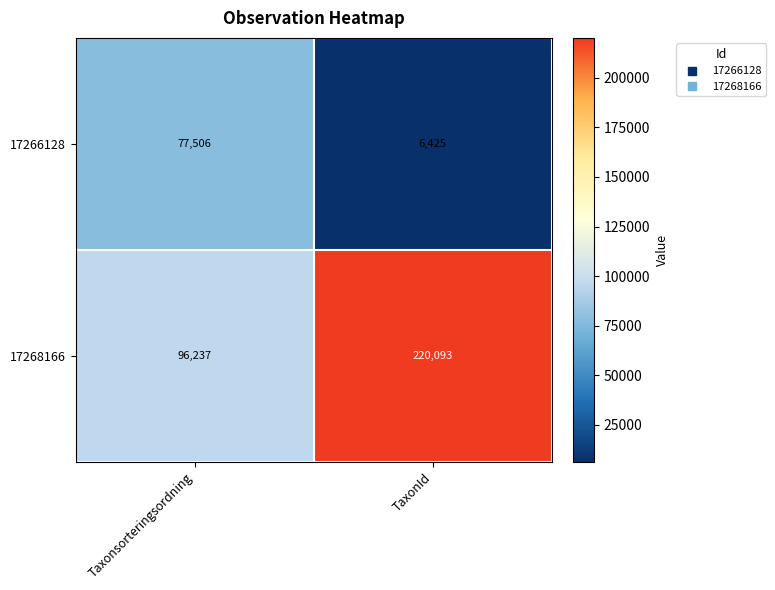

The 17266128 series shows 2676 at TaxonId. True or false?

False